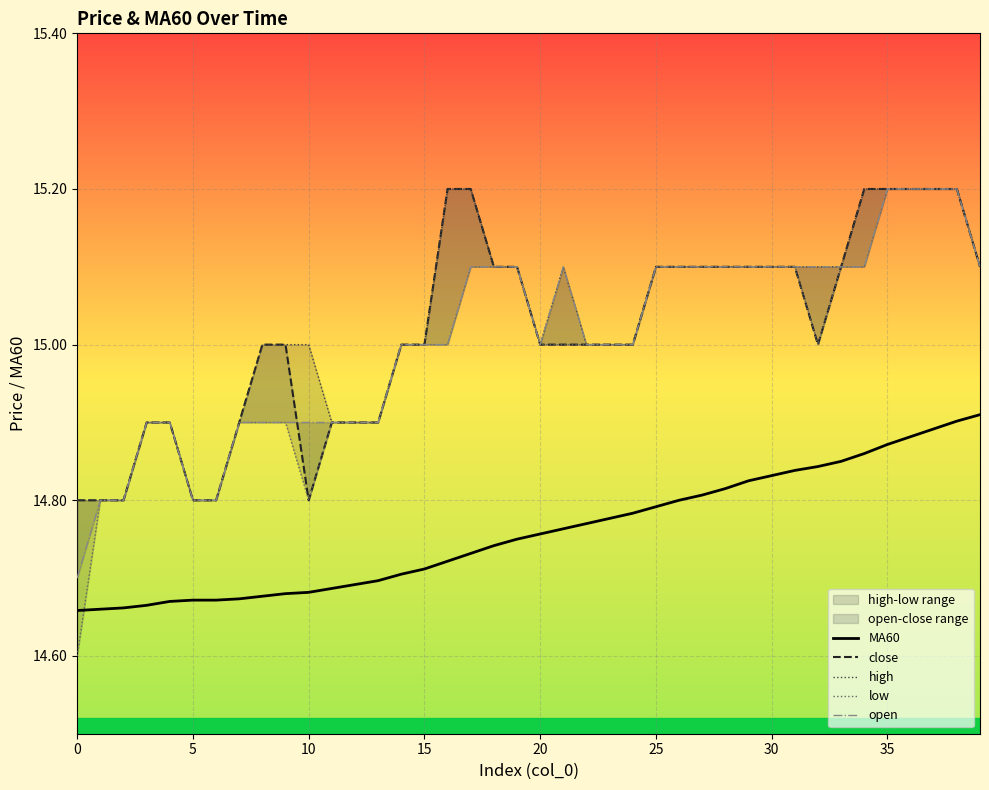

Between 34 and 33, which is larger?

34